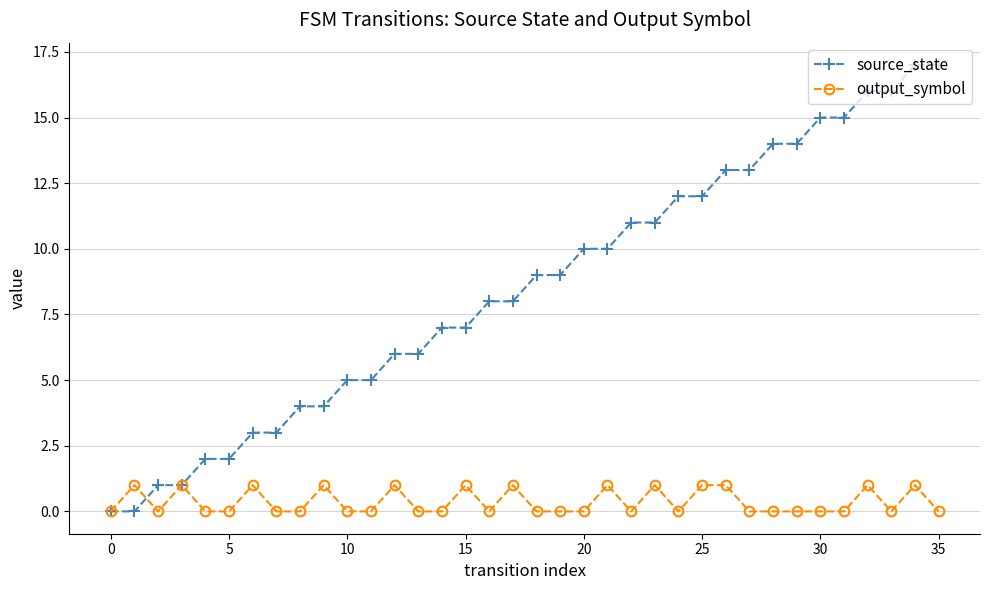

How many lines are shown in the chart?

2